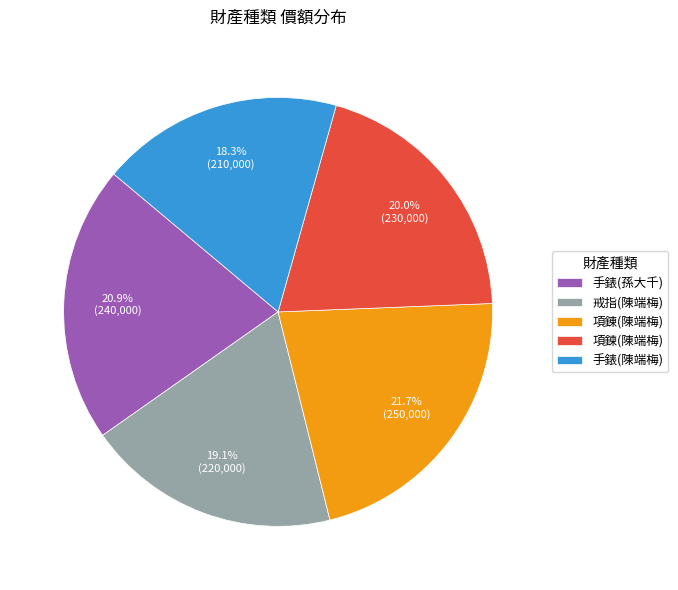

Is 戒指(陳端梅) the majority of the pie?

No